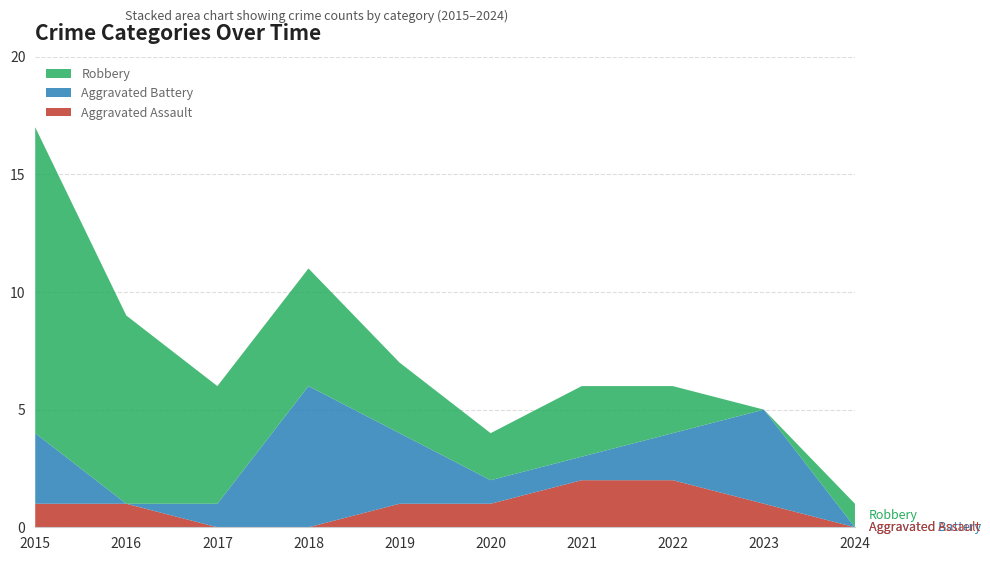

Reading left to right, transcribe all the data shown in this chart.

Aggravated Assault: 2015=1	2016=1	2017=0	2018=0	2019=1	2020=1	2021=2	2022=2	2023=1	2024=0
Aggravated Battery: 2015=3	2016=0	2017=1	2018=6	2019=3	2020=1	2021=1	2022=2	2023=4	2024=0
Robbery: 2015=13	2016=8	2017=5	2018=5	2019=3	2020=2	2021=3	2022=2	2023=0	2024=1